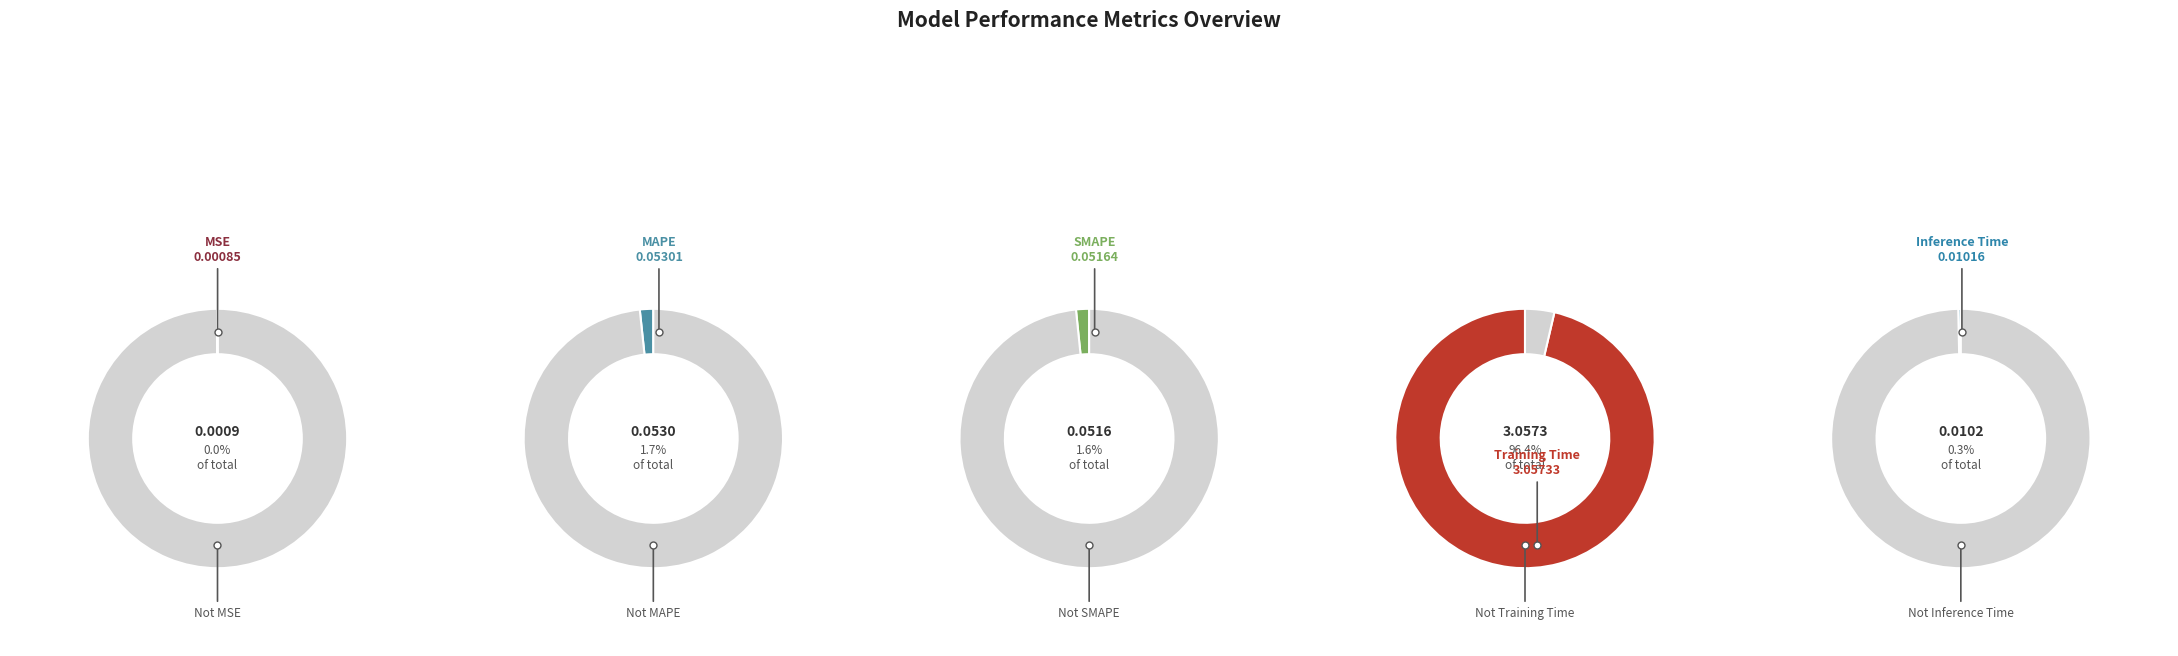

Is there any slice that represents more than half of the pie?

Yes